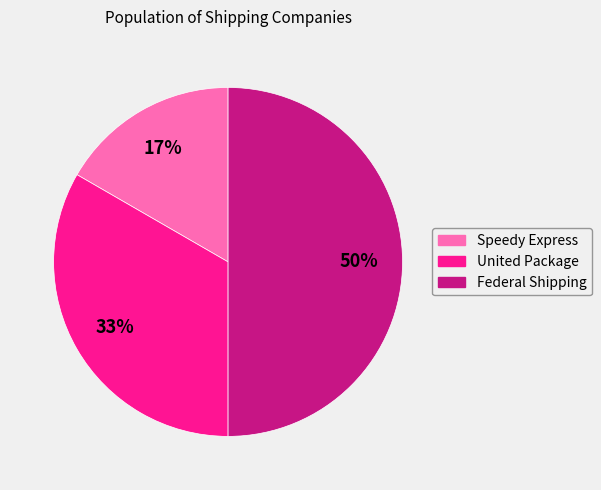

What is the largest slice in the pie chart?

Federal Shipping